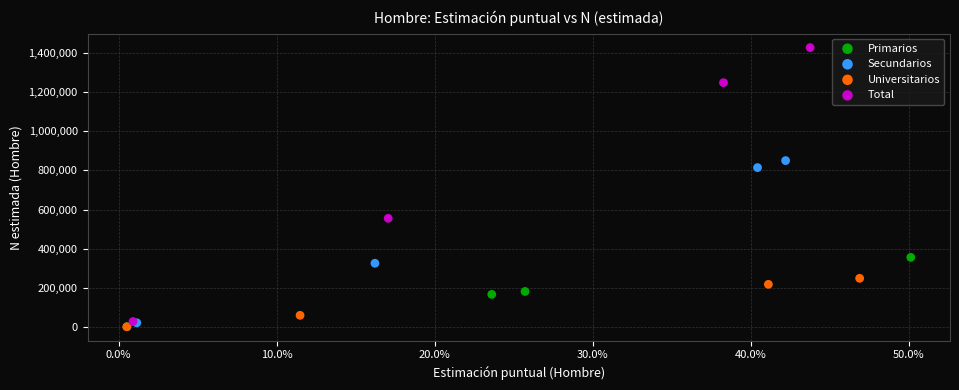

Which series has the largest Y range (max minus min)?

Total